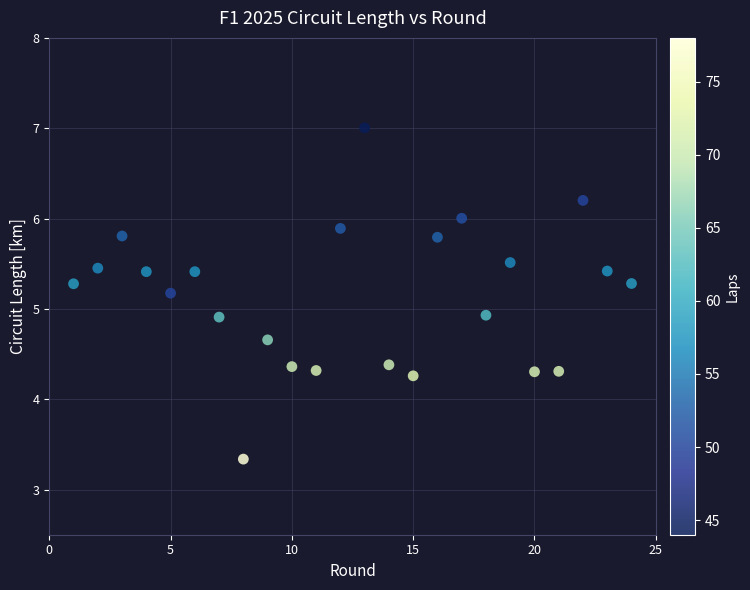

What is the range of Y values (max minus min)?

3.7